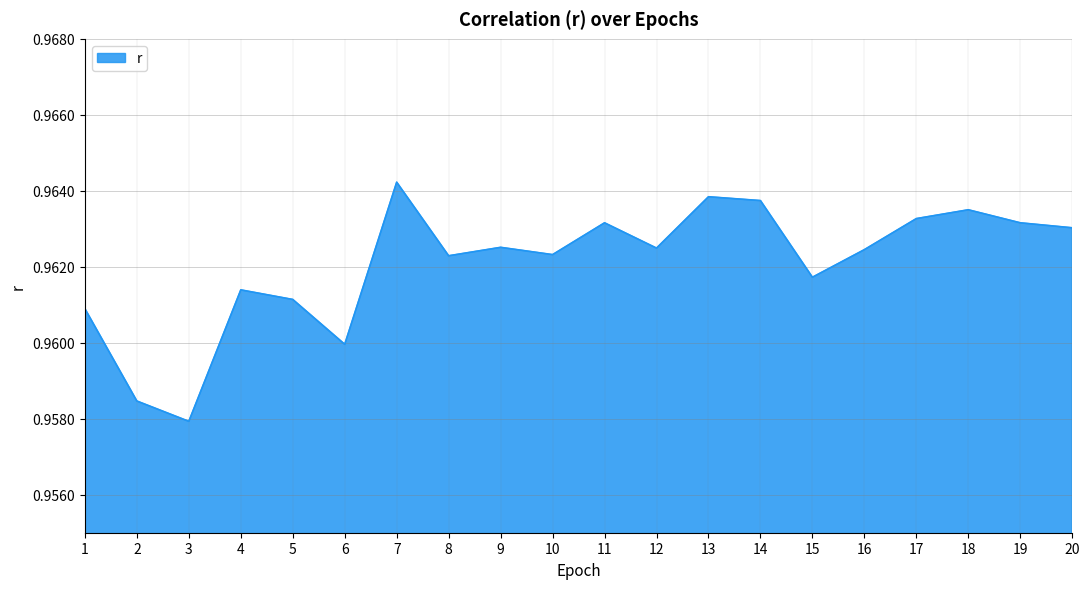

At which label is the value closest to 0?

3